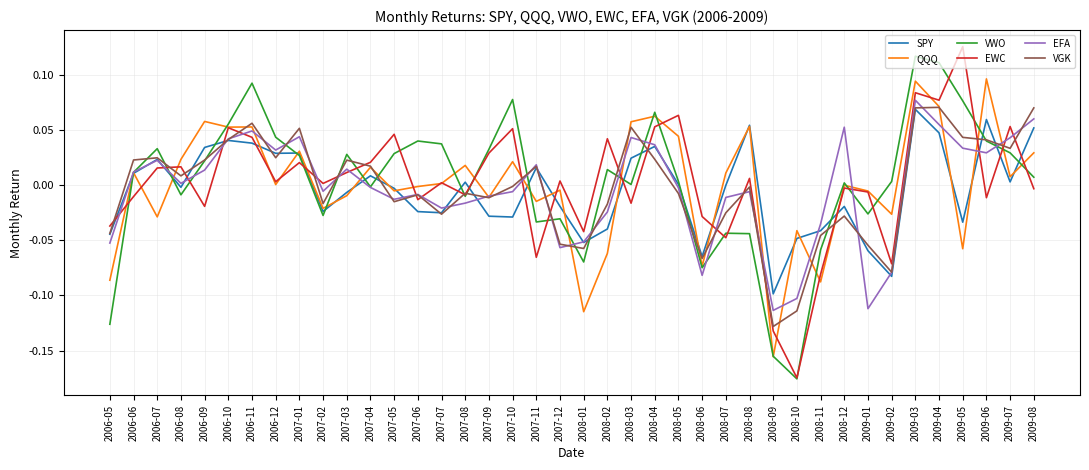

Between 2008-02 and 2008-09, which series saw the biggest shift?

EWC